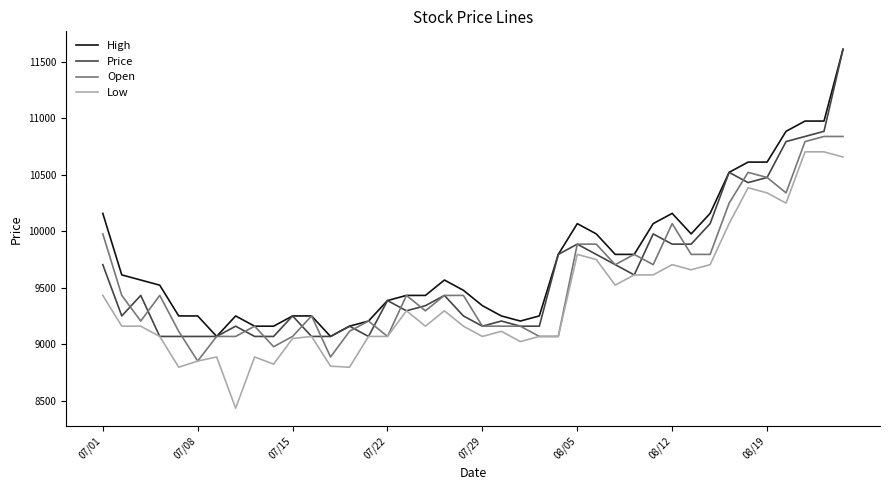

True or false: Open has more than 0 points higher than both neighbors.

True